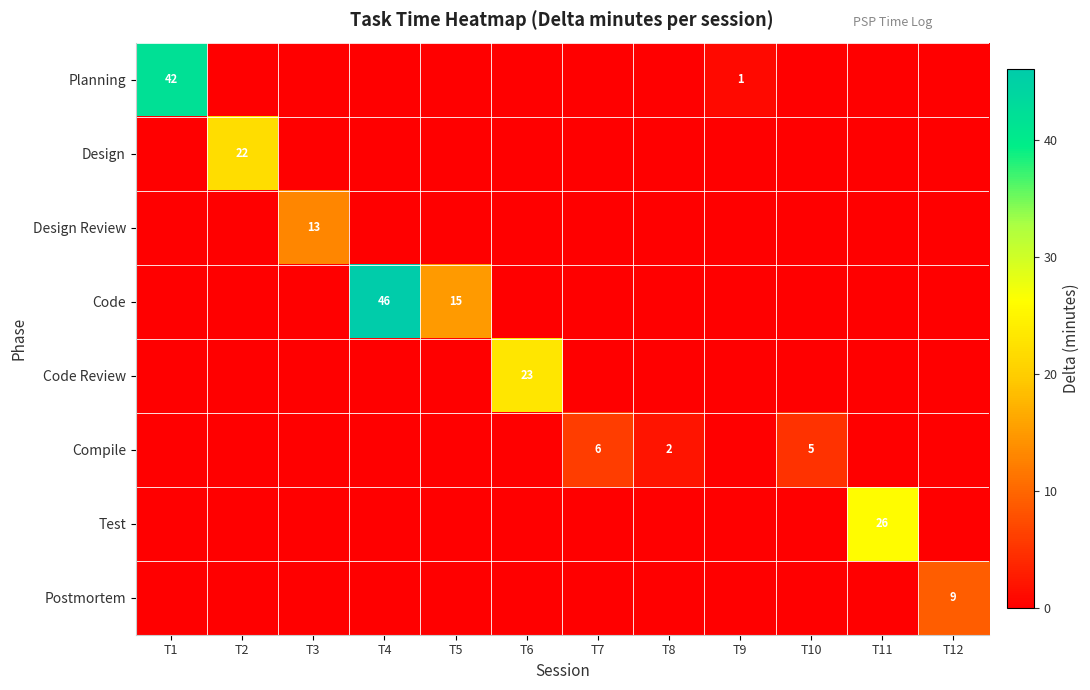

The Planning series shows 21 at T1. True or false?

False